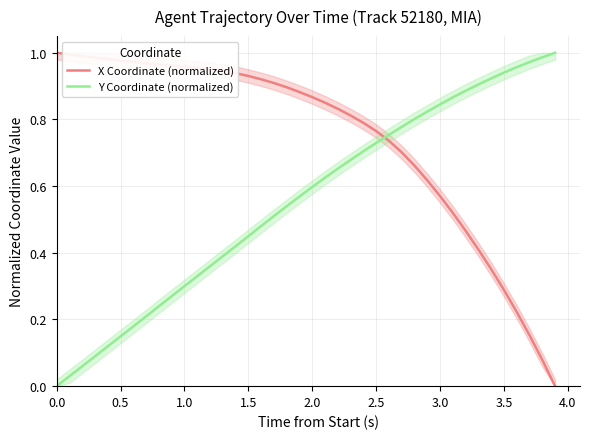

What is the value of the X Coordinate (normalized) point at the 18th from the left?

0.9